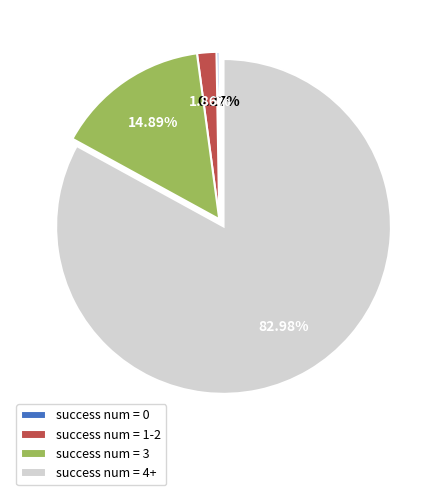

Which category accounts for the majority?

success num = 4+